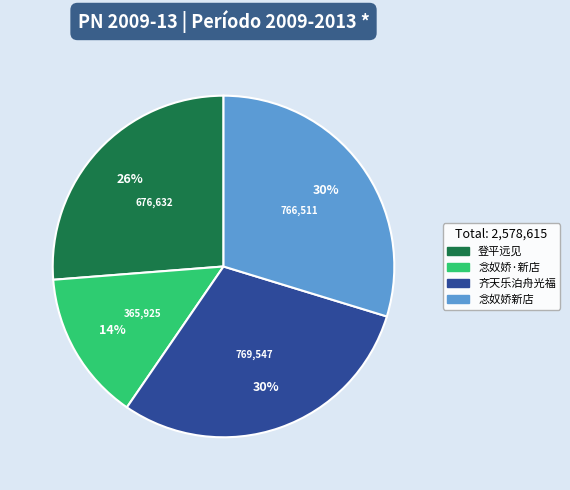

To the nearest percent, what percentage of the pie is 念奴娇新店?

30%